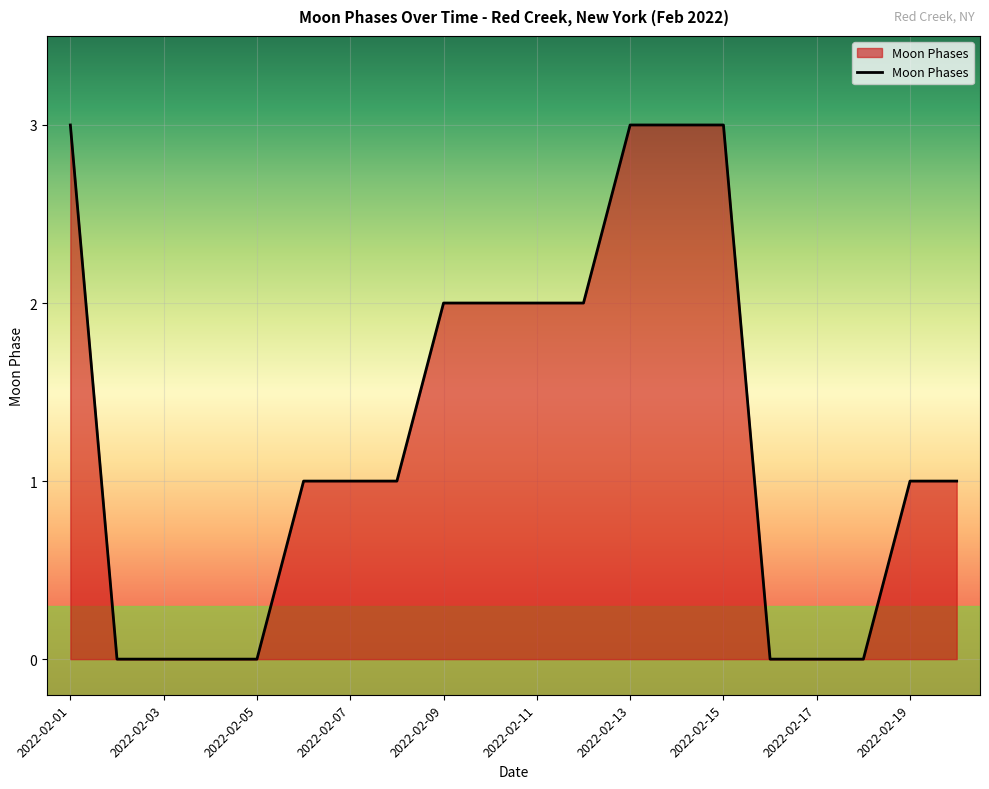

What is the difference between the maximum and minimum values?

3